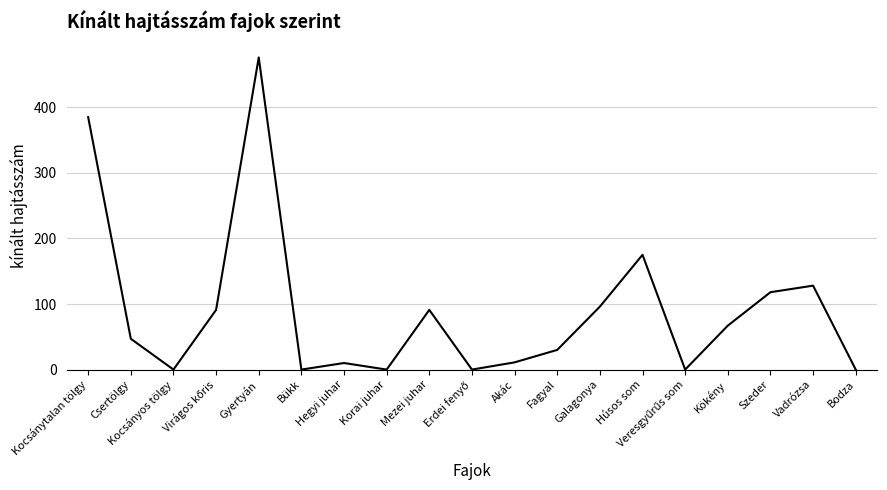

At which label is the value closest to 238?

Húsos som